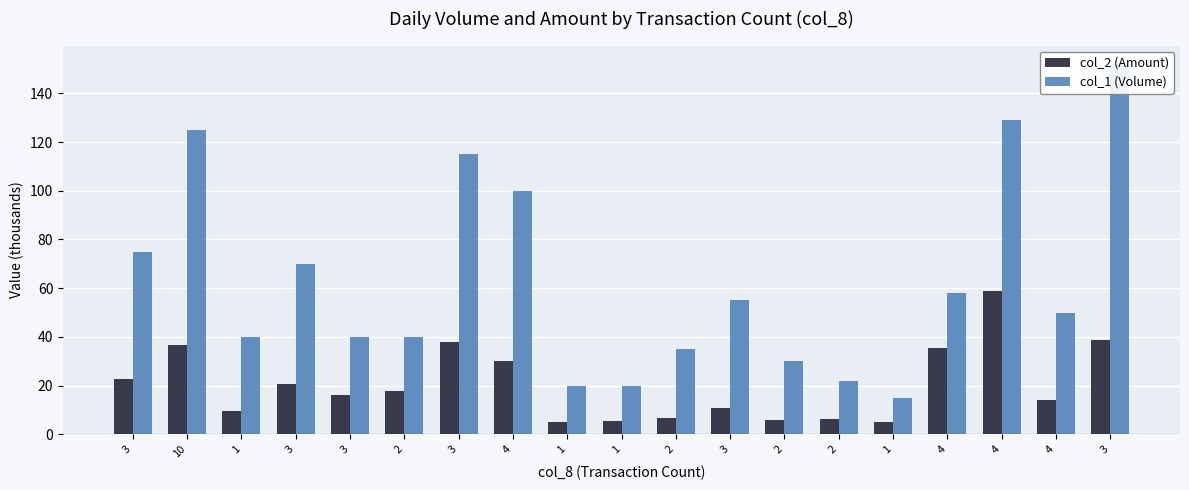

The value of col_1 (Volume) at 1 is 20.0. True or false?

True